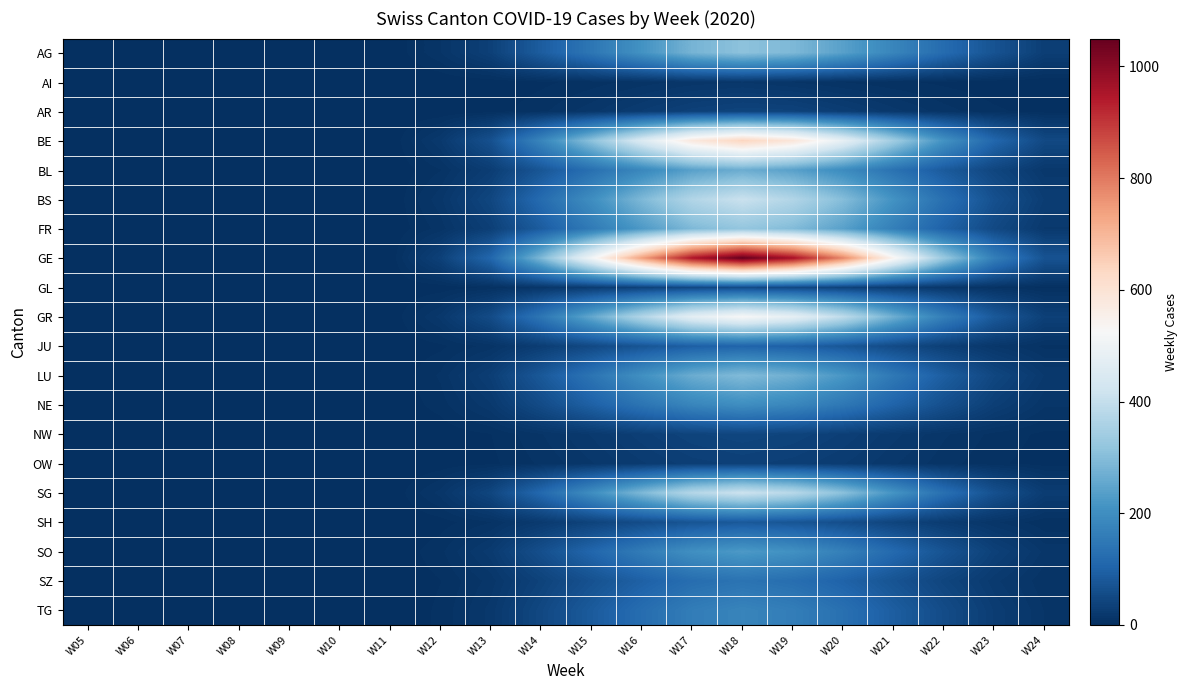

Which category has the lowest value across all series?

W05